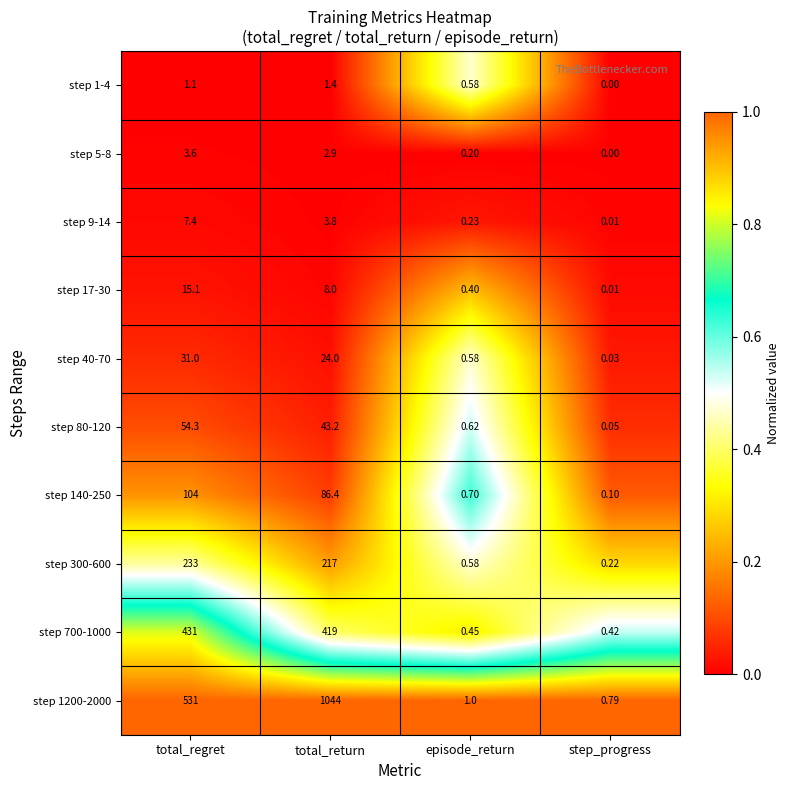

At how many categories does at least one series exceed 0?

4